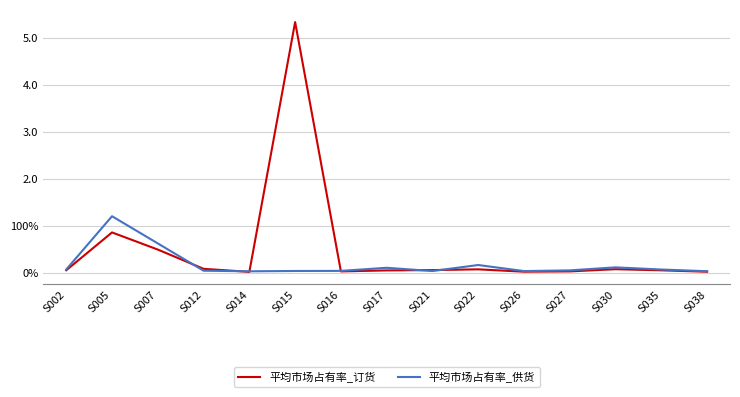

What is the maximum value for 平均市场占有率_订货?

5.3